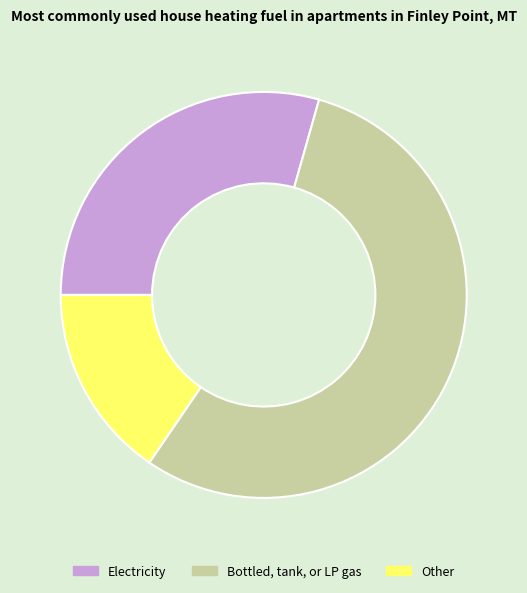

Is the sum of Electricity and Other greater than half?

No